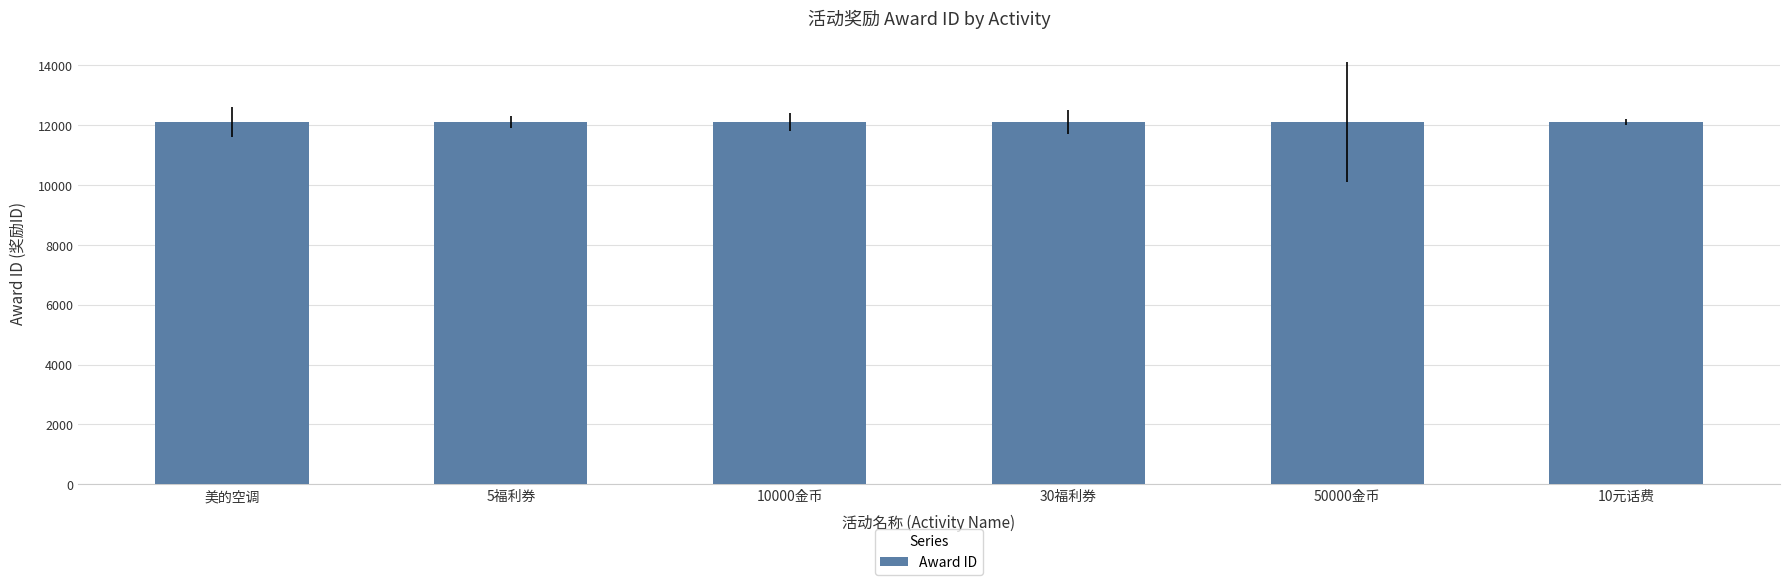

What is the difference between the maximum and minimum values?

5